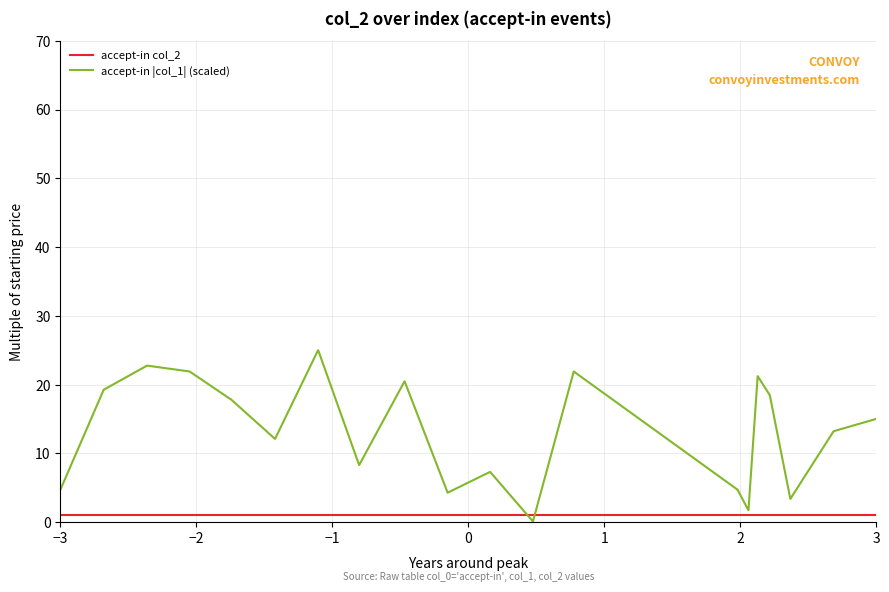

Which series has the largest total across all categories?

accept-in |col_1| (scaled)